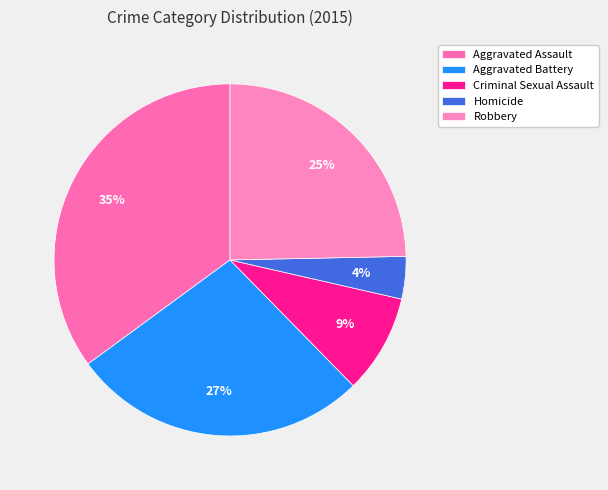

Combined, do Homicide and Aggravated Battery account for over 50%?

No